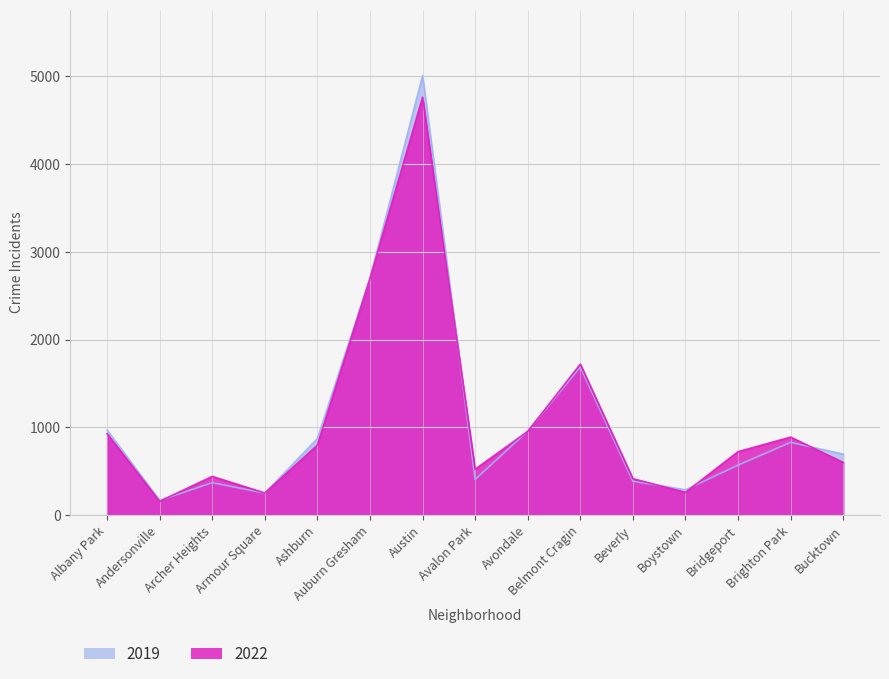

What is the difference between the maximum and minimum values in the 2019 series?

4842